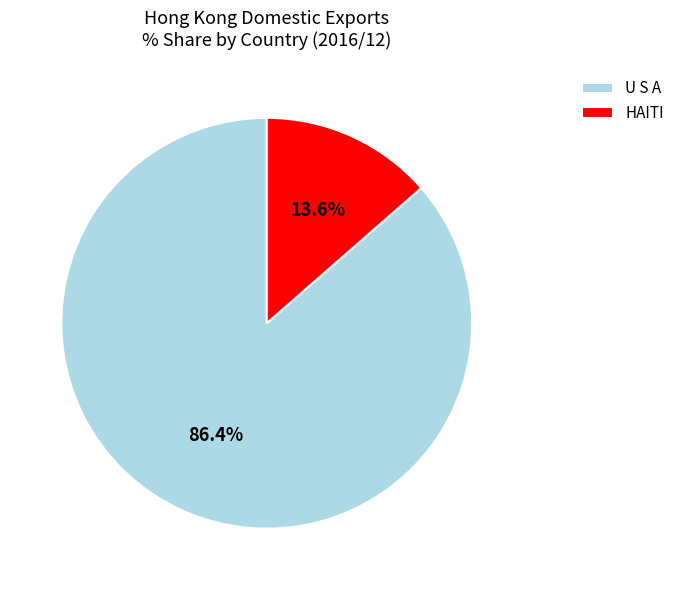

Rank the categories by value from highest to lowest.

U S A, HAITI